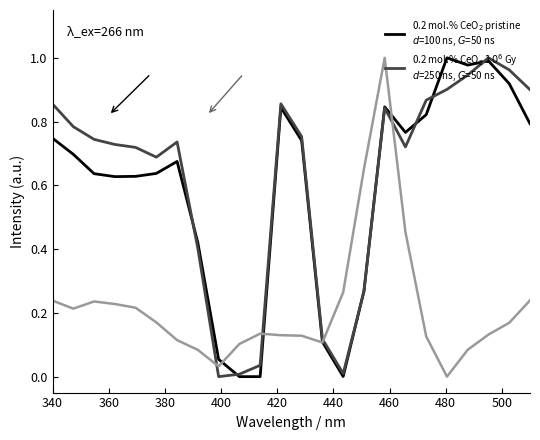

How many lines are shown in the chart?

3